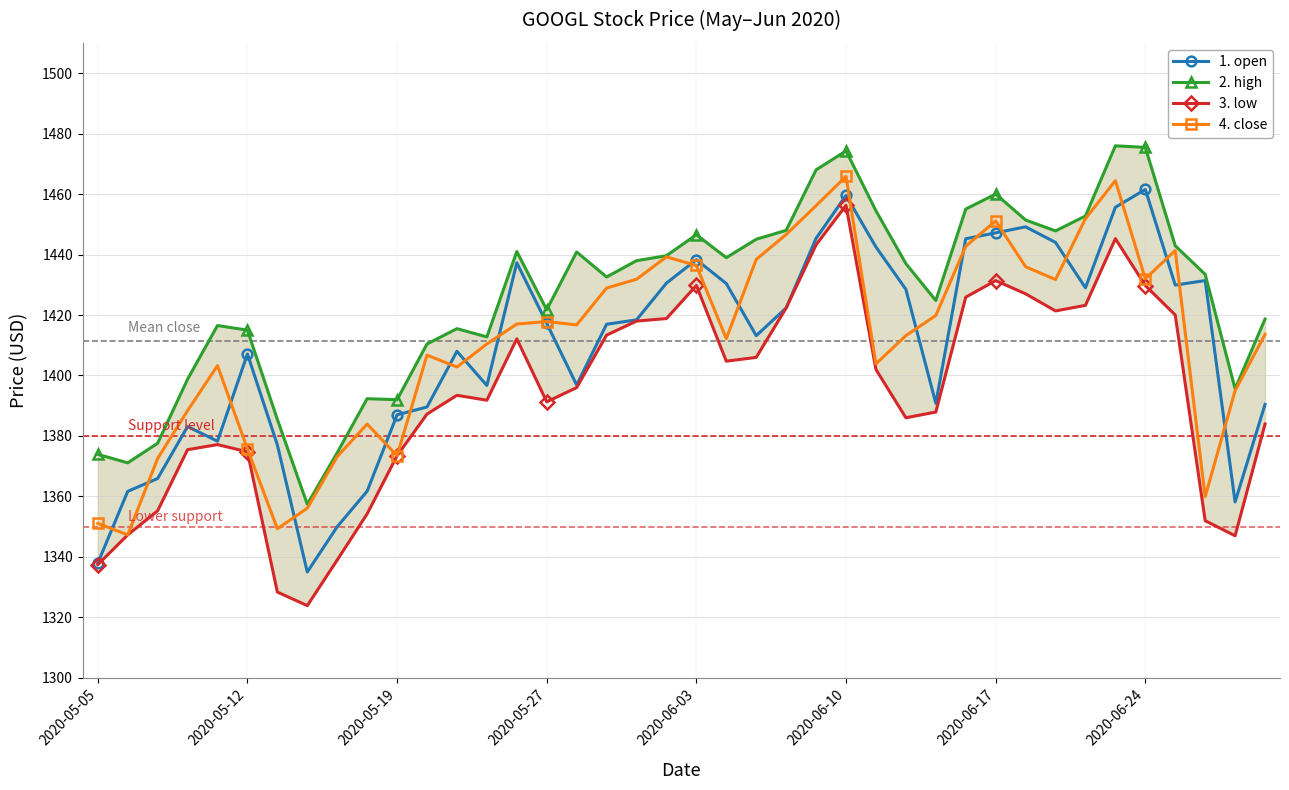

True or false: 1. open has more than 0 points higher than both neighbors.

True